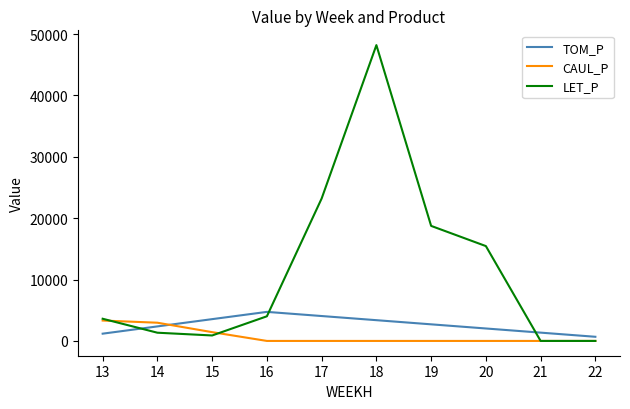

What is the difference between the highest and lowest values at 21?

1352.4